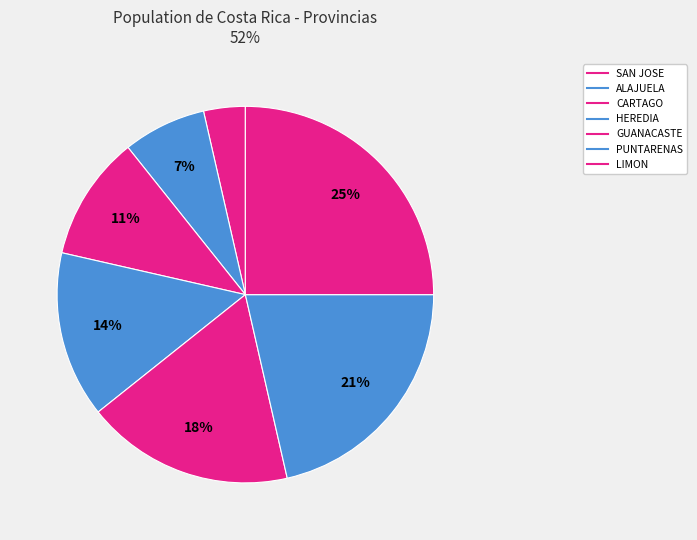

What is the ratio of the value at HEREDIA to the value at PUNTARENAS?

0.7